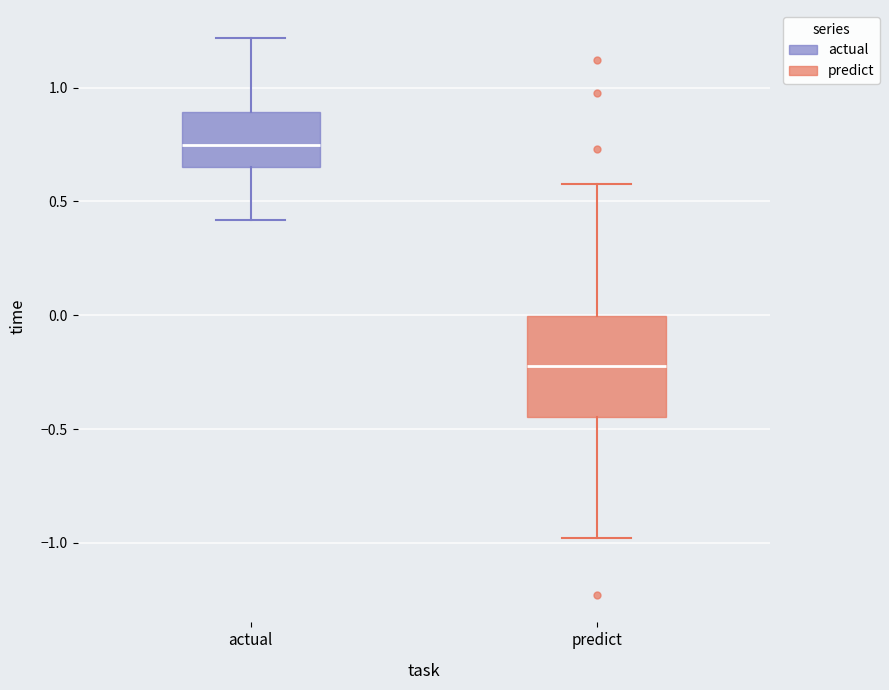

Where does the upper whisker of the box for actual end on the y-axis? The values are not printed on the chart, so give them approximately, as read against the axis.

1.20